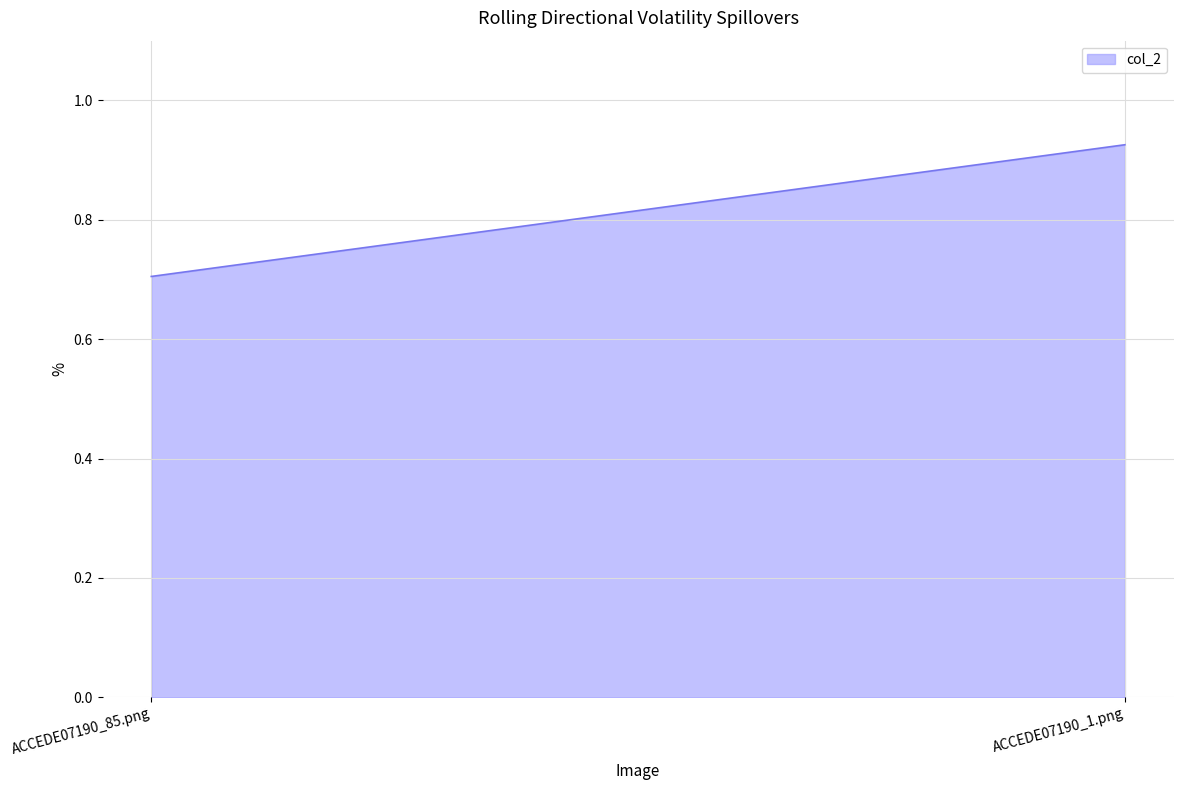

At which label is the value closest to 0?

ACCEDE07190_85.png